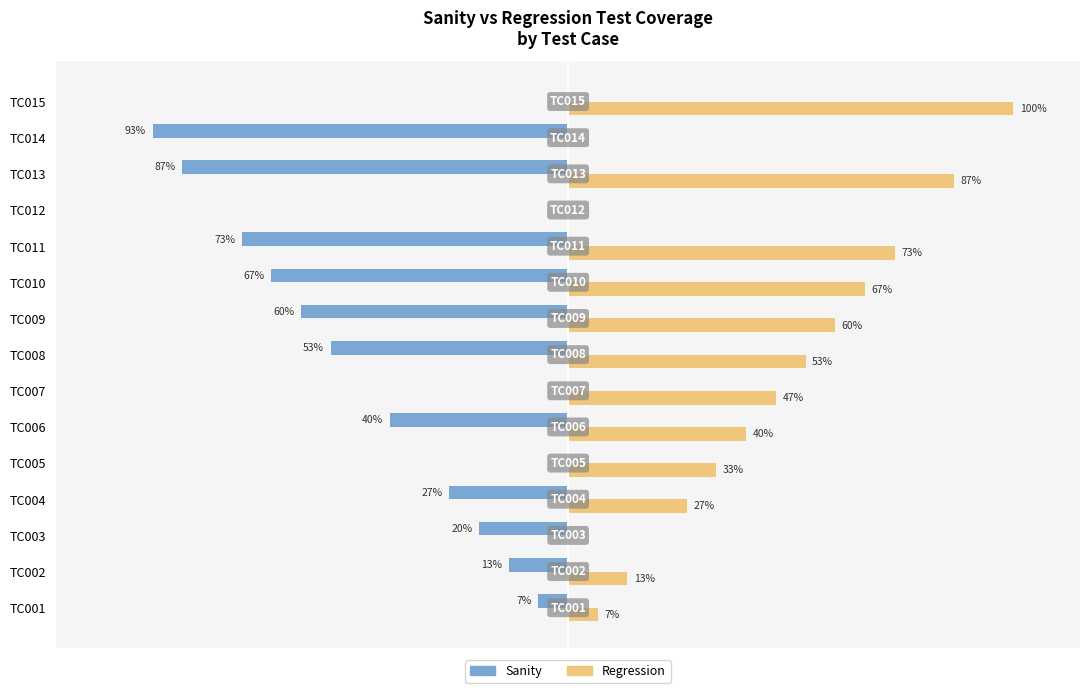

Reading left to right, transcribe all the data shown in this chart.

Sanity: -6.7	-13.3	-20.0	-26.7	0.0	-40.0	0.0	-53.3	-60.0	-66.7	-73.3	0.0	-86.7	-93.3	0.0
Regression: 6.7	13.3	0.0	26.7	33.3	40.0	46.7	53.3	60.0	66.7	73.3	0.0	86.7	0.0	100.0